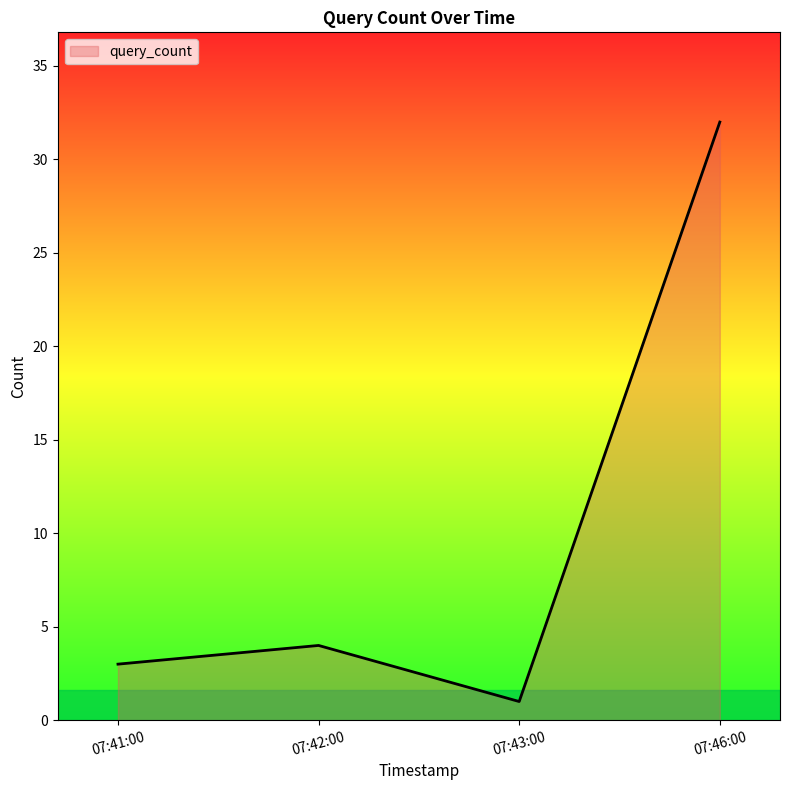

At which label is the value closest to 16?

07:42:00